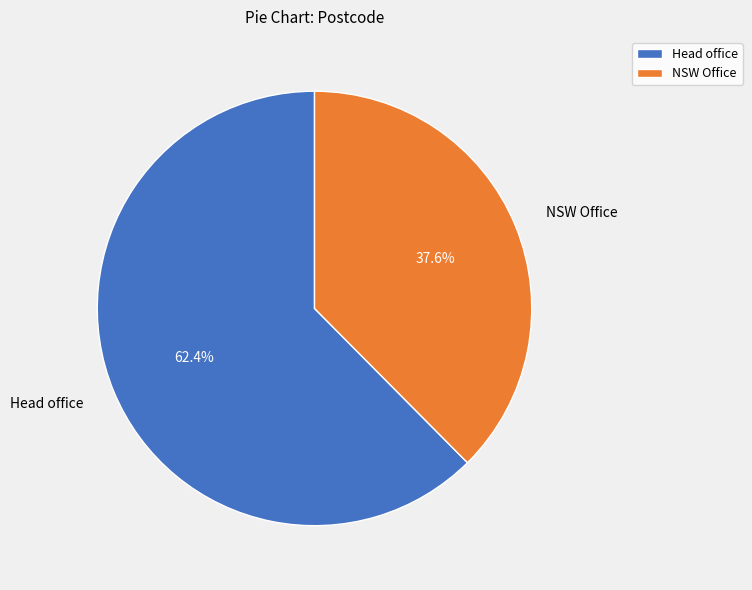

What is the smallest slice in the pie chart?

NSW Office